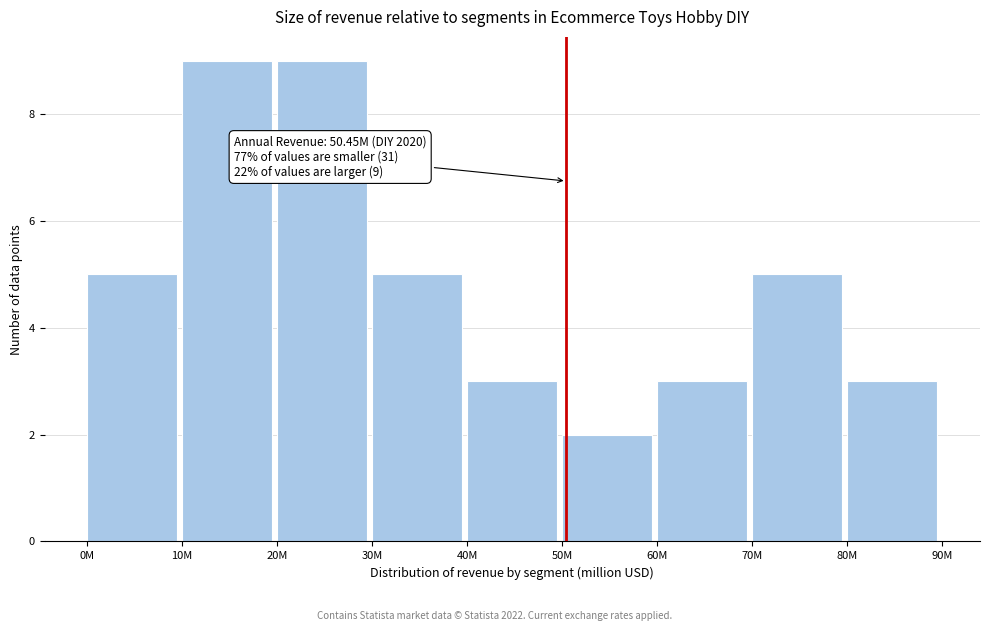

Reading left to right, list all the values displayed in this chart.

0M=5	10M=9	20M=9	30M=5	40M=3	50M=2	60M=3	70M=5	80M=3